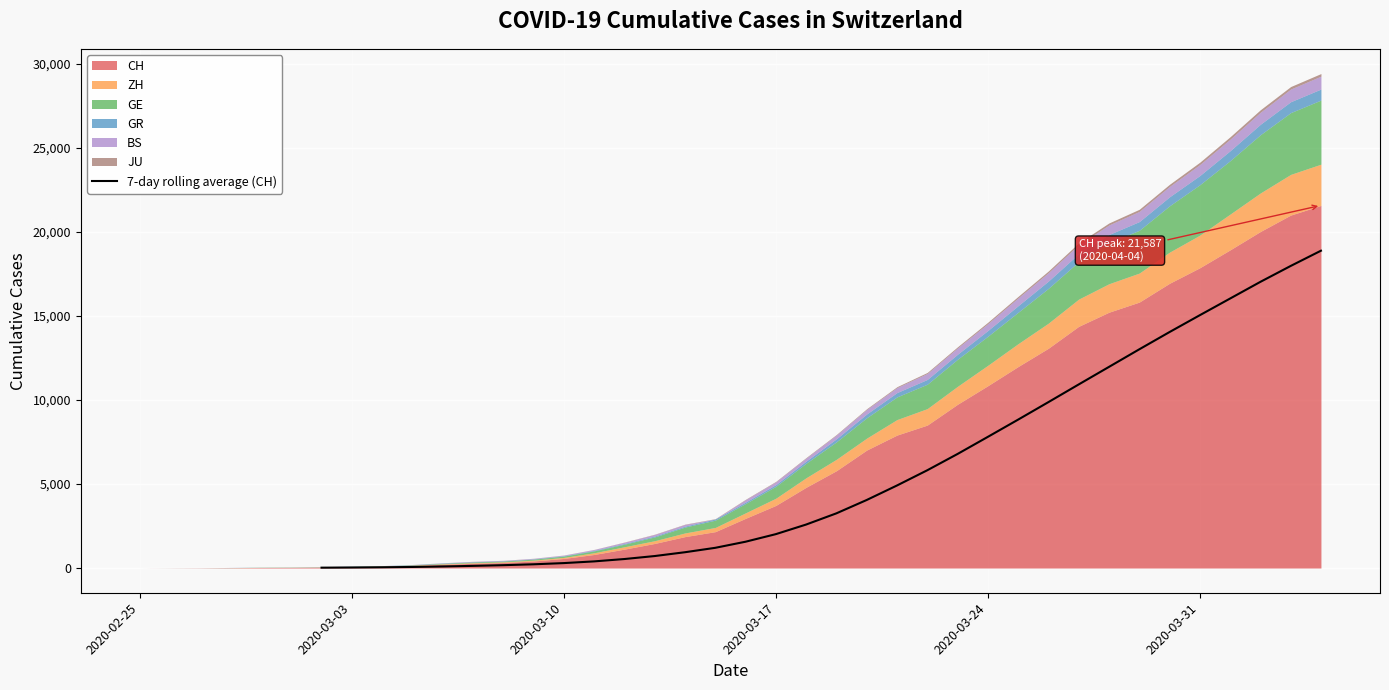

How many values are below 3255?

17